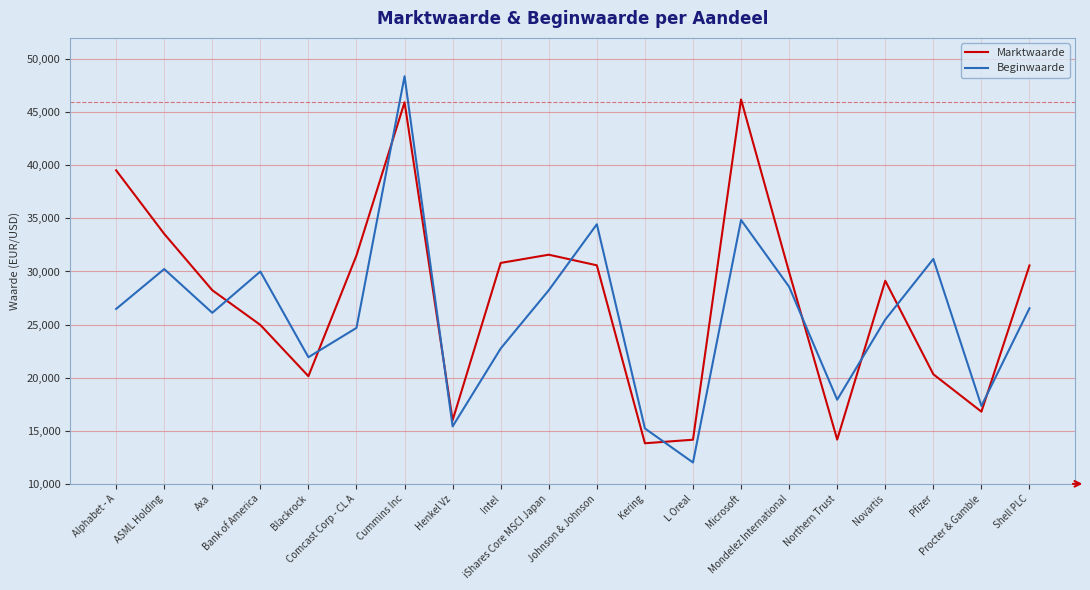

What is the highest value of the Beginwaarde series?

48385